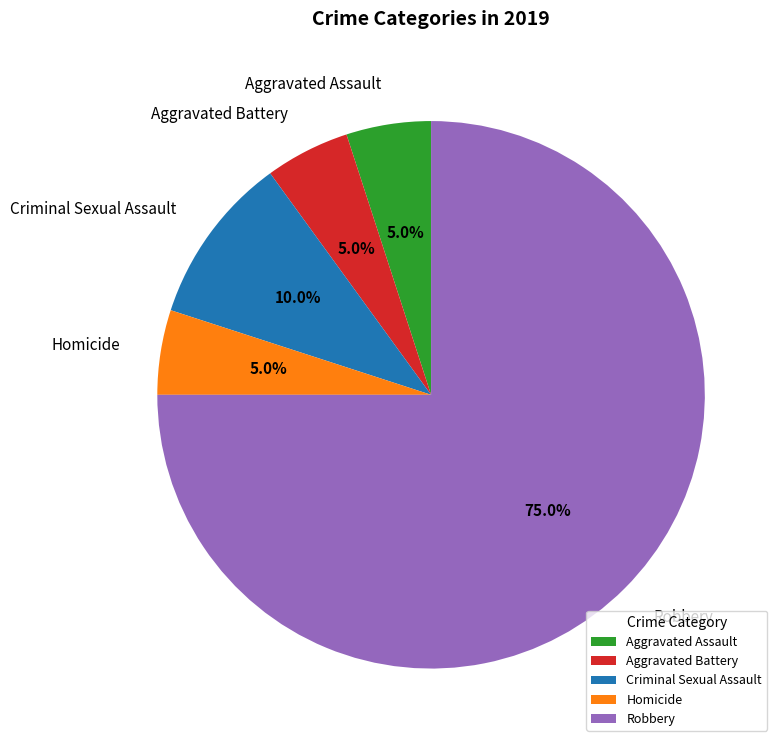

Combined, do Aggravated Assault and Robbery account for over 50%?

Yes